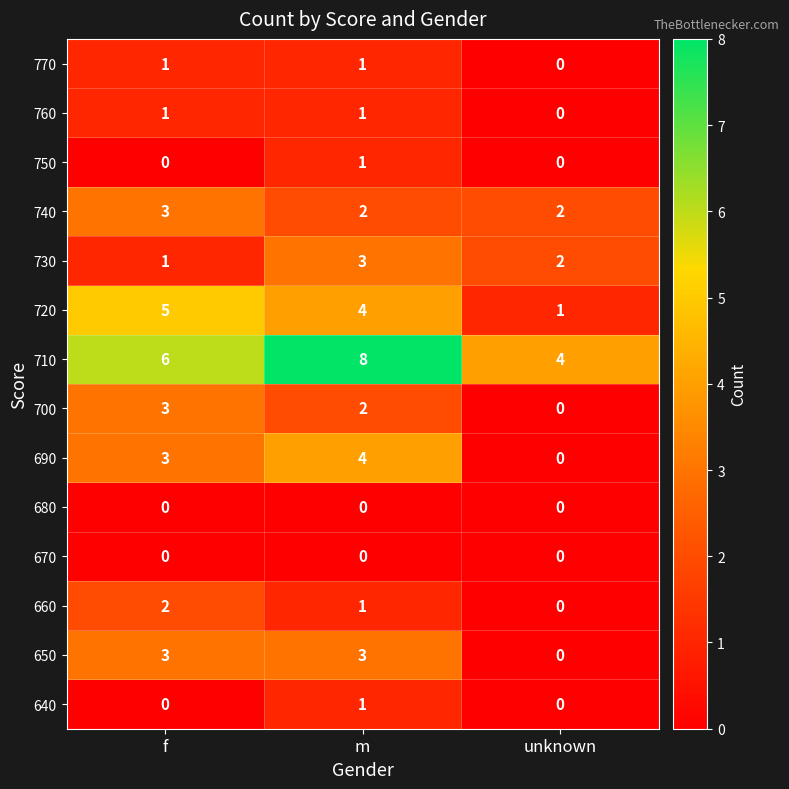

Count the number of categories in the chart.

3